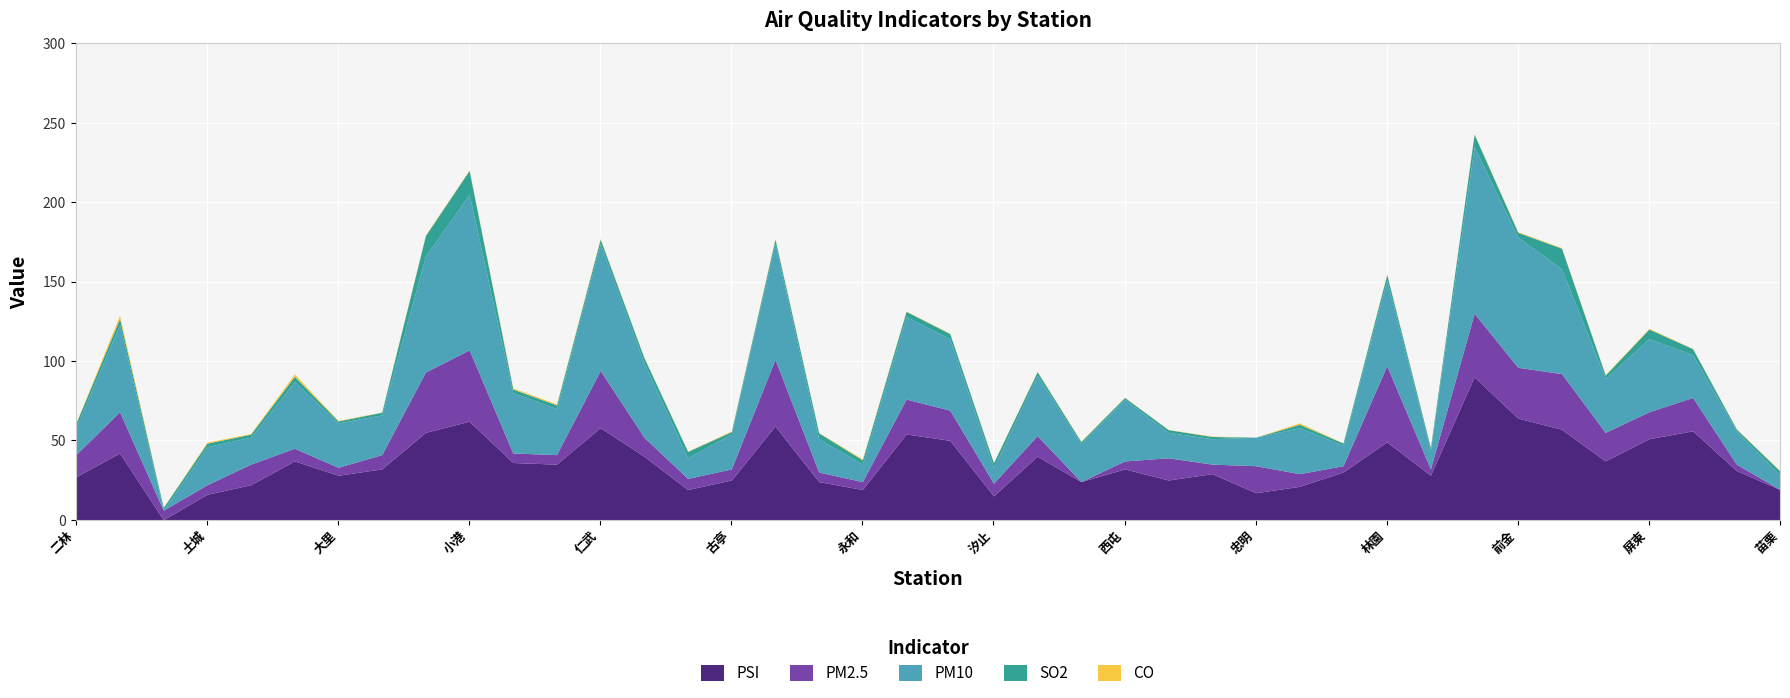

Rank the series at 古亭 from highest to lowest value.

PSI, PM10, PM2.5, SO2, CO